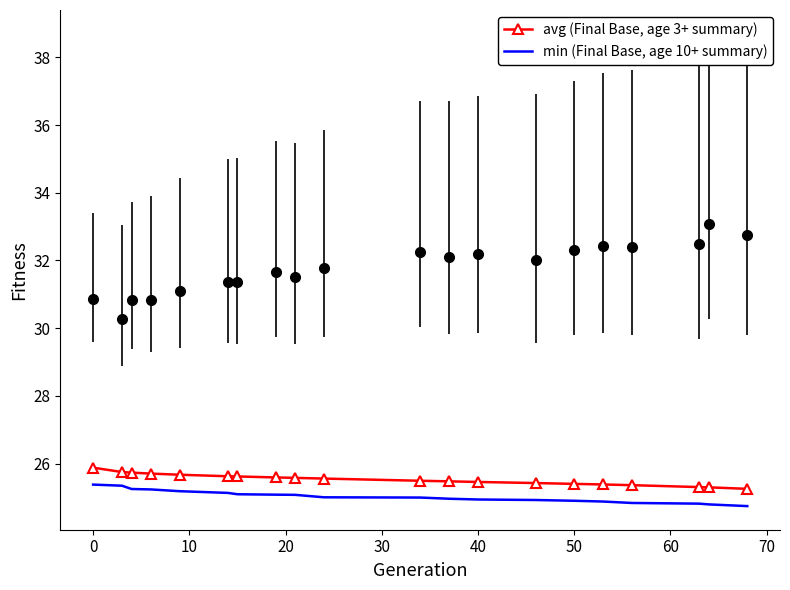

True or false: avg (Final Base, age 3+ summary) and min (Final Base, age 10+ summary) intersect in this chart.

False